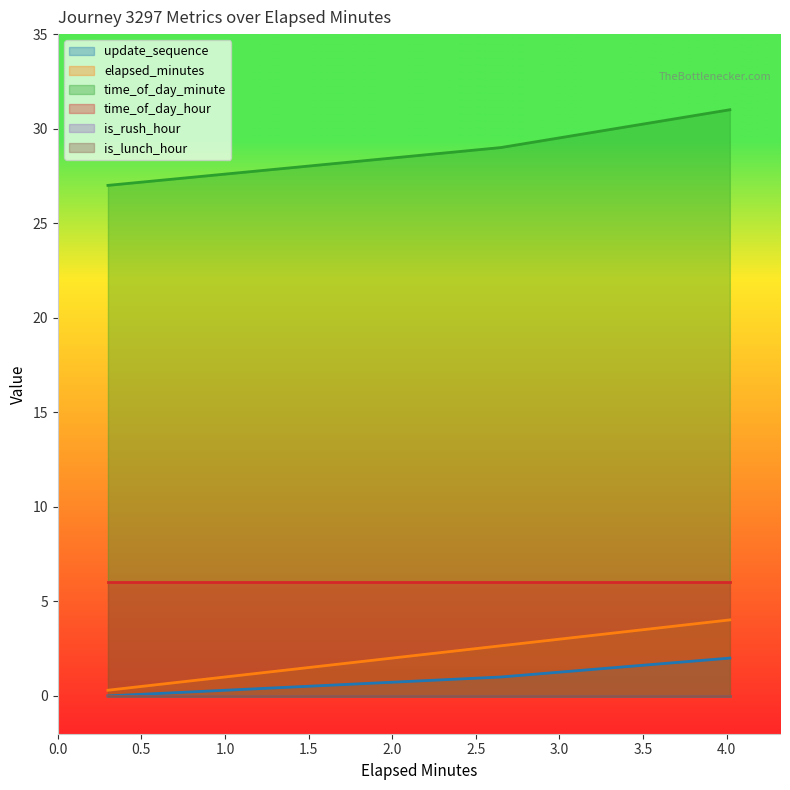

At which category is the sum across all series the highest?

4.02